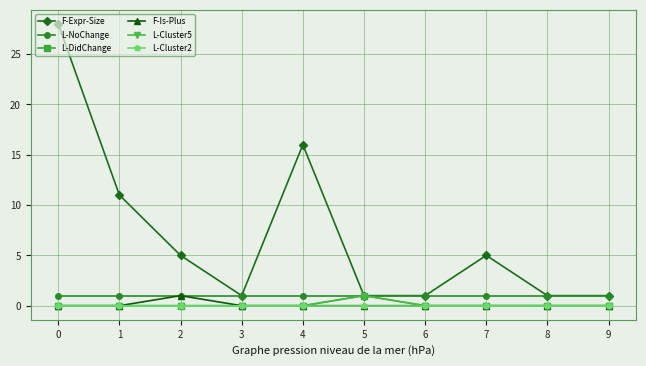

Which series changed the most between 8 and 9?

F-Expr-Size